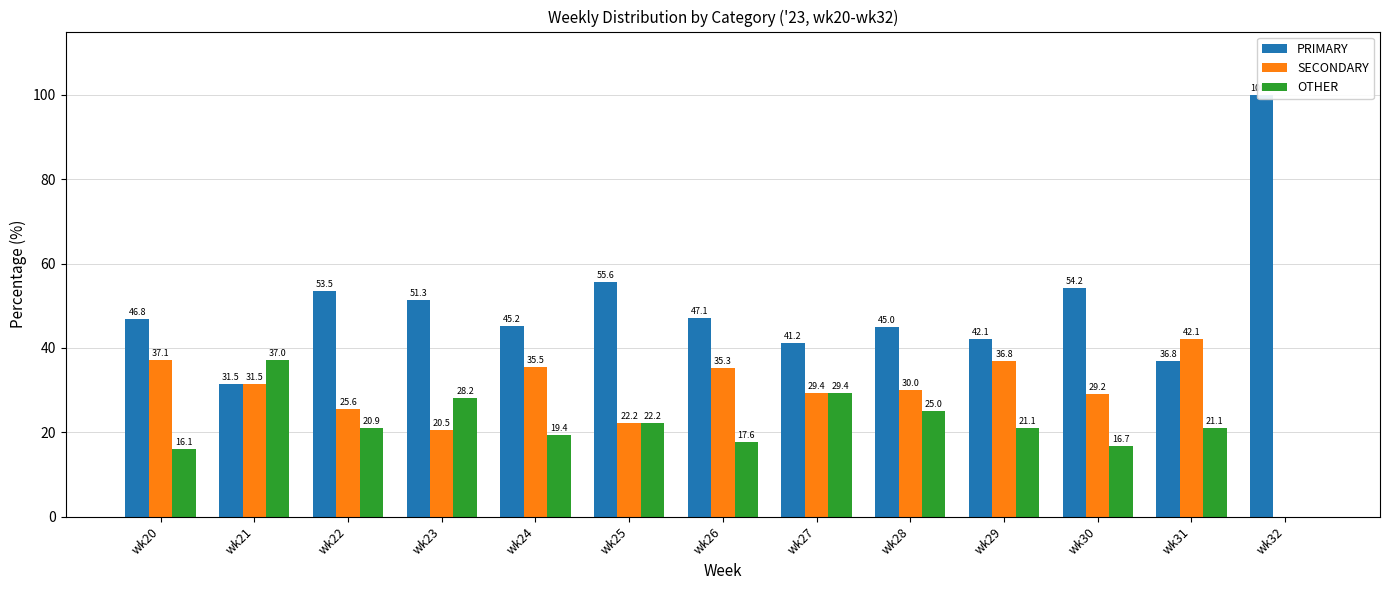

Which category has the lowest value in the SECONDARY series?

wk32